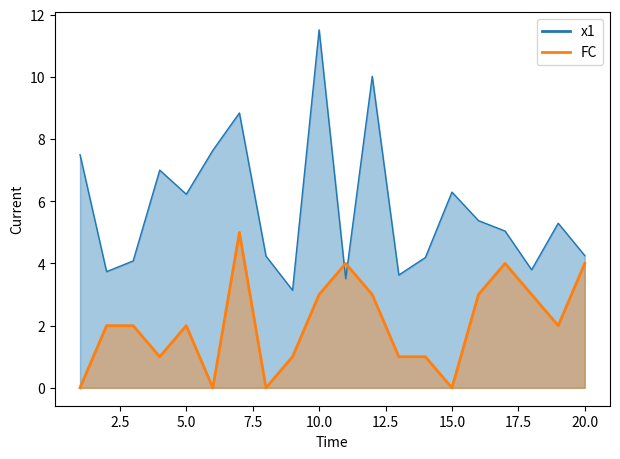

What are all the series names shown in the legend?

x1, FC